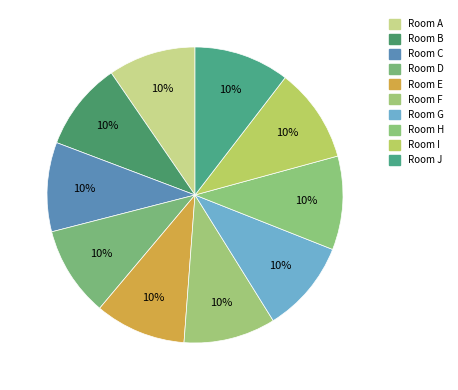

Combined, what portion of the pie is Room H and Room J?

20.7%